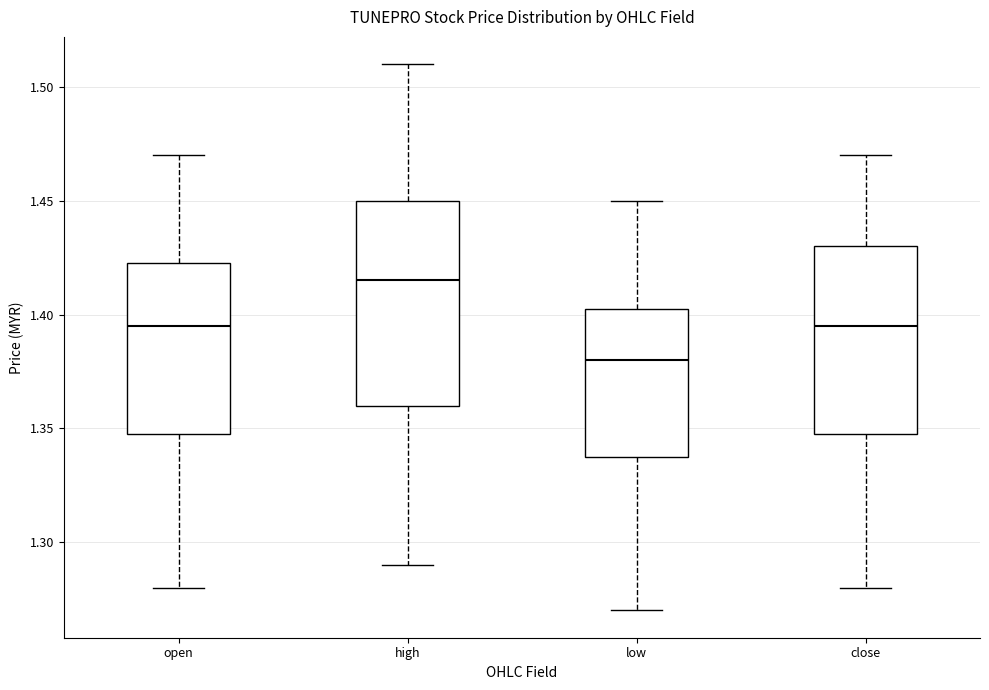

Reading left to right, transcribe this box plot: for each box, give where its median line is, the range the box spans, and where its two whiskers end, as read against the y-axis. The values are not printed on the chart, so give them approximately, as read against the axis.

open: median 1.395, box 1.350 to 1.425, whiskers 1.280 to 1.470
high: median 1.415, box 1.360 to 1.450, whiskers 1.290 to 1.510
low: median 1.380, box 1.340 to 1.405, whiskers 1.270 to 1.450
close: median 1.395, box 1.350 to 1.430, whiskers 1.280 to 1.470